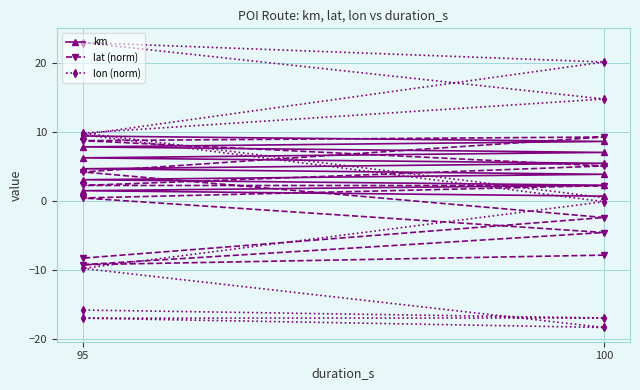

Reading left to right, what are all the values shown in this chart?

km: 0.7	1.5	2.3	3.1	3.9	4.7	5.5	6.3	7.0	7.8	8.6	9.4
lat (norm): -7.8	-9.2	-4.6	0.4	2.2	2.3	5.1	8.8	9.3	4.2	-2.4	-8.3
lon (norm): 0.5	9.9	14.8	23.0	20.2	9.6	-0.1	-9.8	-18.3	-17.0	-16.9	-15.8